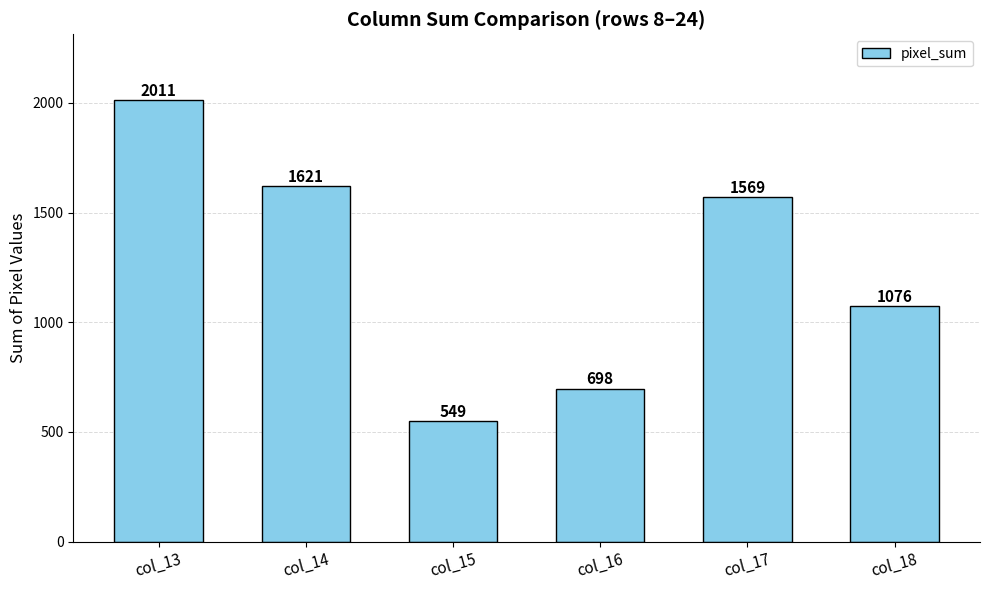

What is the ratio of the value at col_15 to the value at col_14?

0.3